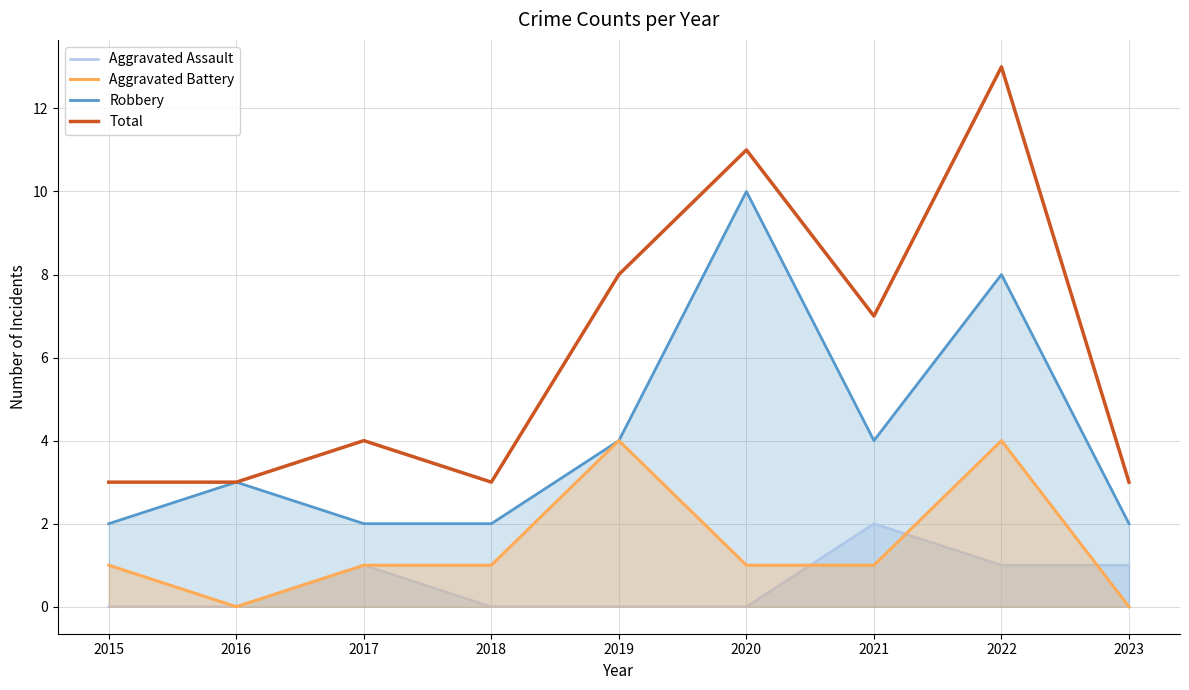

List the series in order of their overall mean, highest first.

Total, Robbery, Aggravated Battery, Aggravated Assault